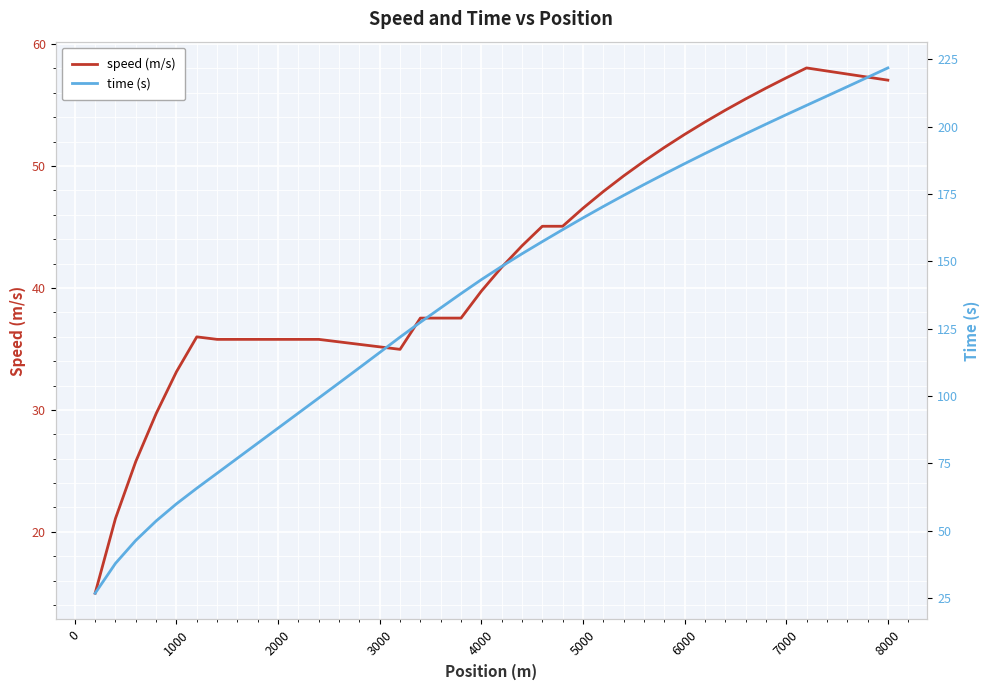

True or false: speed (m/s) has a value of 35.2 at 3000.

True